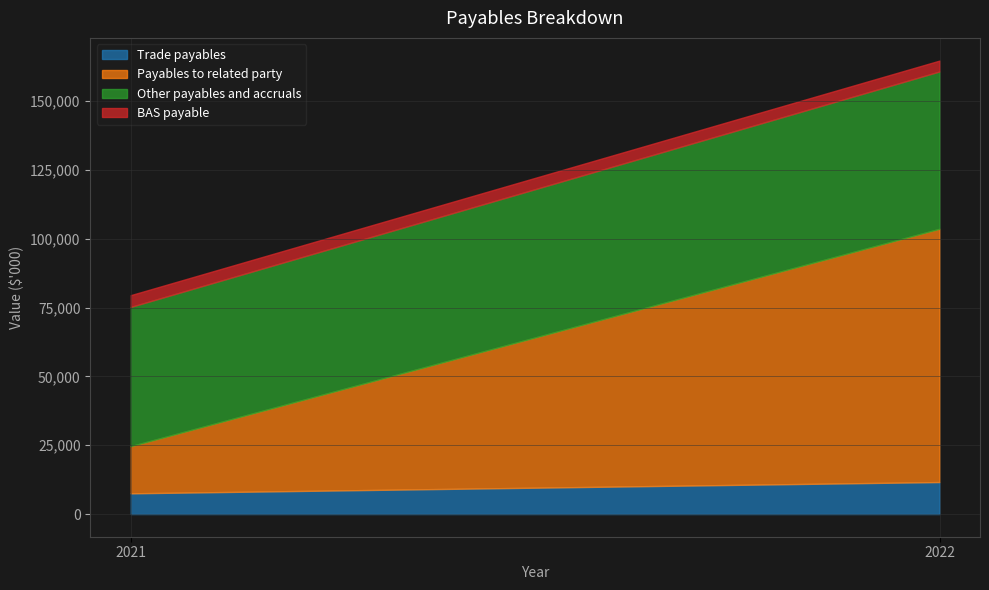

How many values in the Trade payables series are below 11624?

1